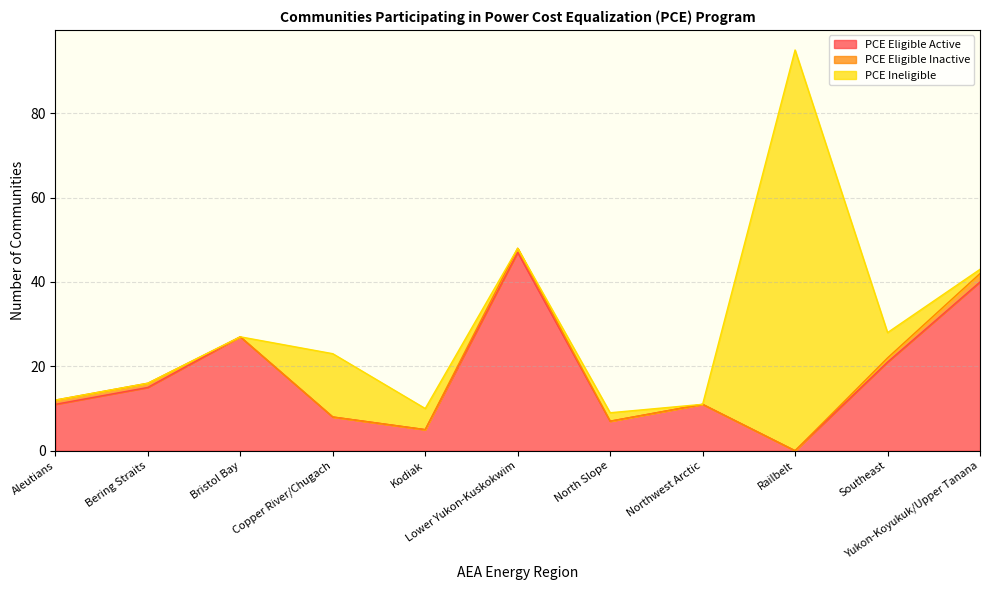

Is the value of PCE Eligible Inactive at Bering Straits greater than the value of PCE Ineligible at Railbelt?

No